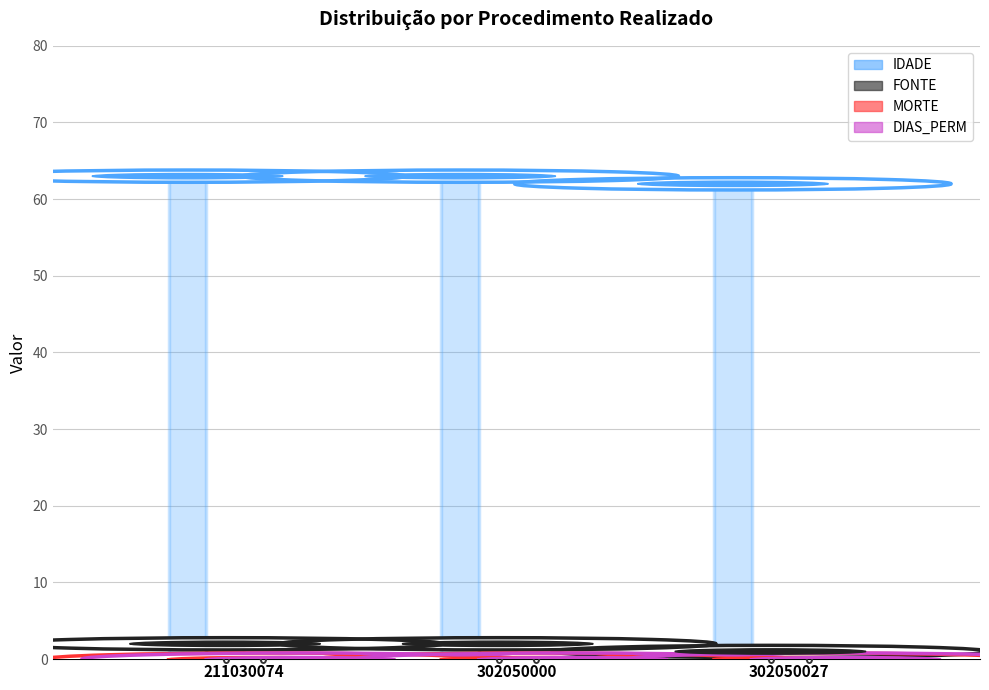

Which series has the largest total across all categories?

IDADE